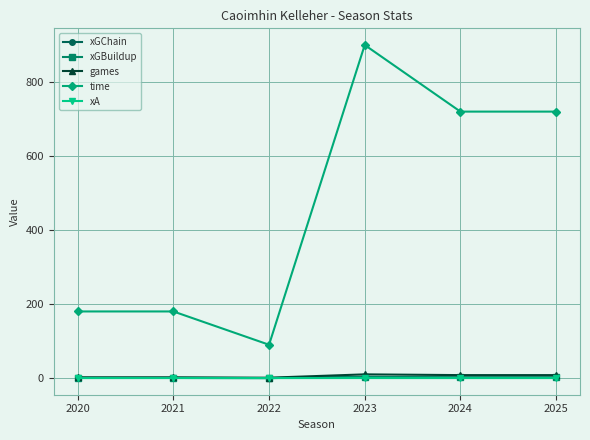

At which label does games reach its peak?

2023